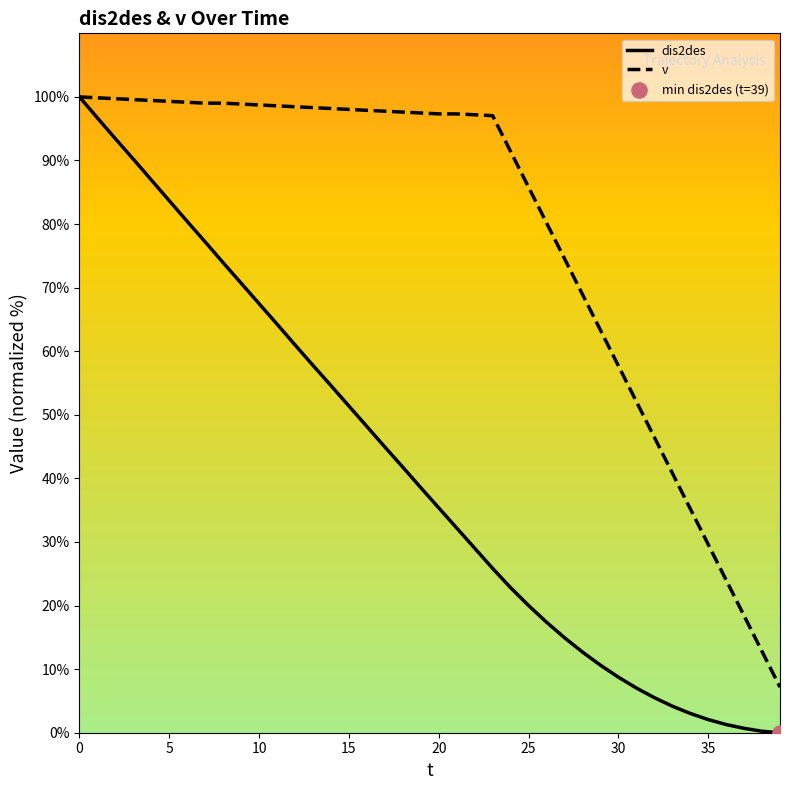

Which series has the largest total across all categories?

v